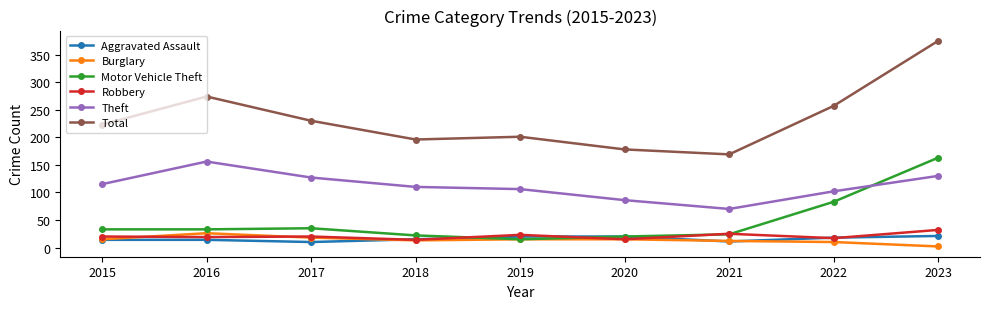

List the series in order of their peak value, lowest first.

Aggravated Assault, Burglary, Robbery, Theft, Motor Vehicle Theft, Total